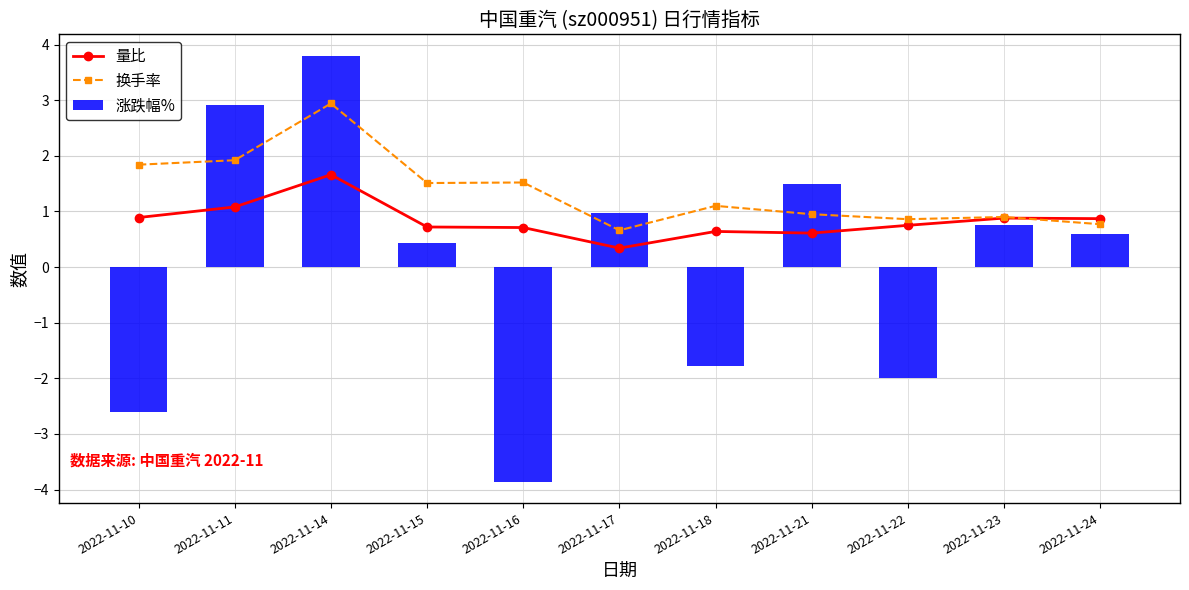

Between 2022-11-11 and 2022-11-18, which is larger?

2022-11-11